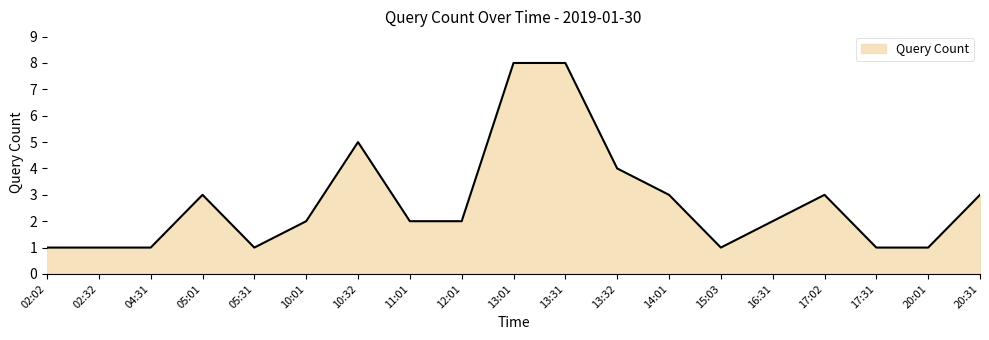

True or false: the data shows 2 at 15:03.

False